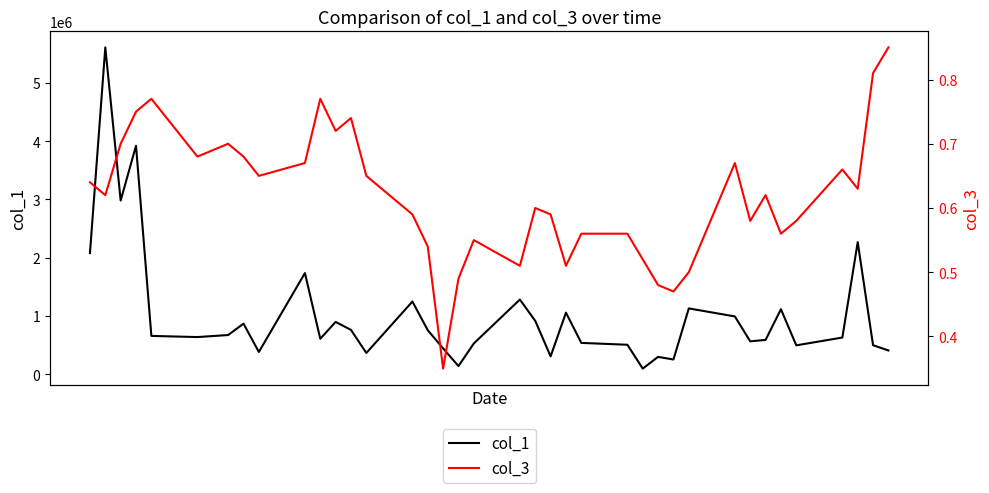

What are all the series names shown in the legend?

col_1, col_3